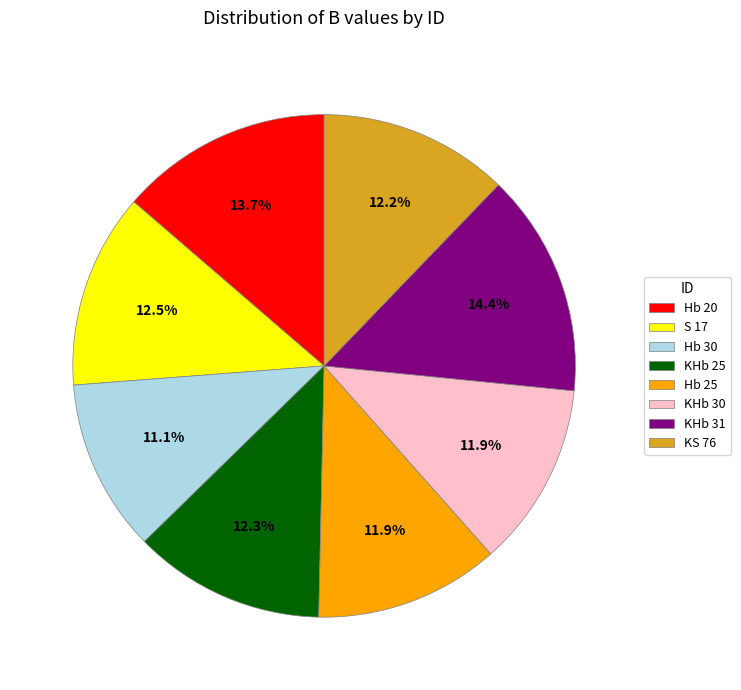

Which has a higher value, KHb 30 or S 17?

S 17